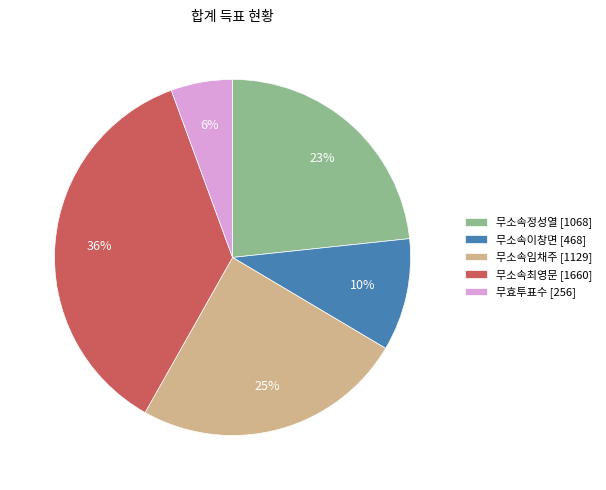

Is it true that 무소속이창면 is 10% of the pie?

True